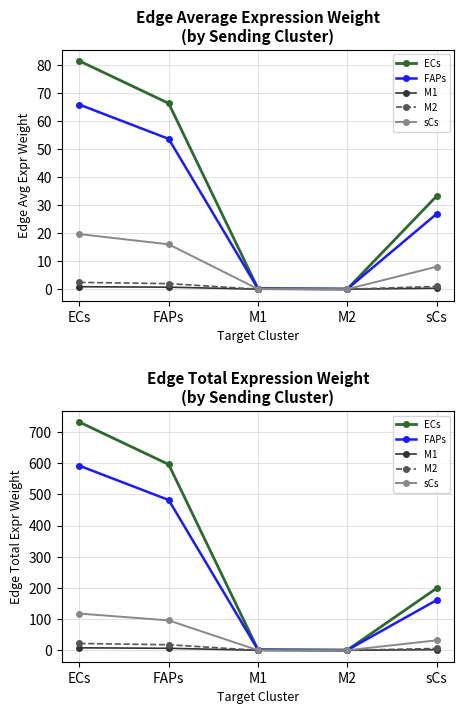

How many values in the sCs series exceed 32?

3